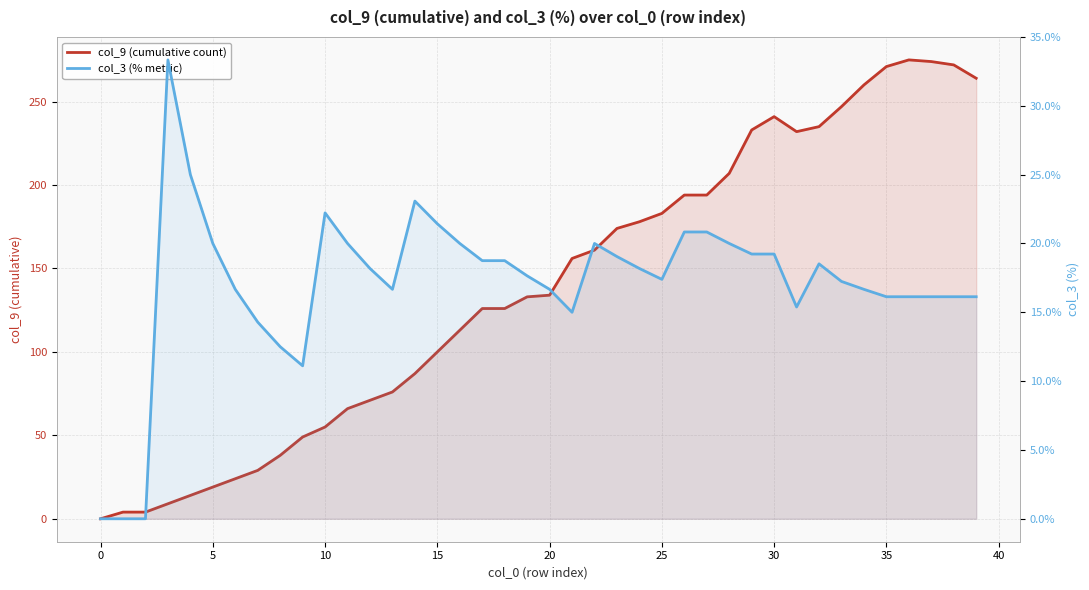

Read the col_9 (cumulative count) value at 38.

272.0